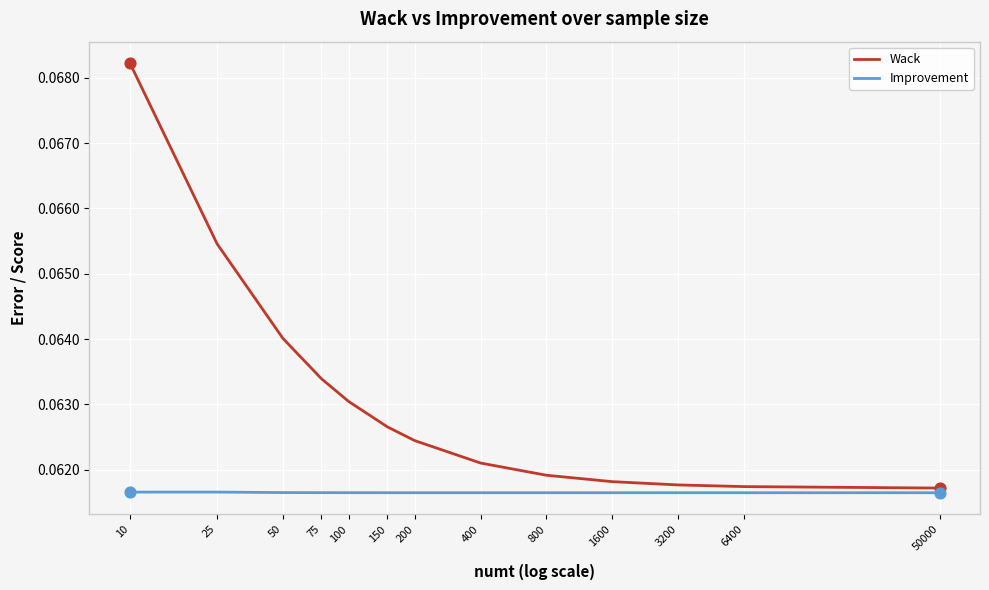

Is the value of Improvement at 25 greater than the value of Wack at 150?

No